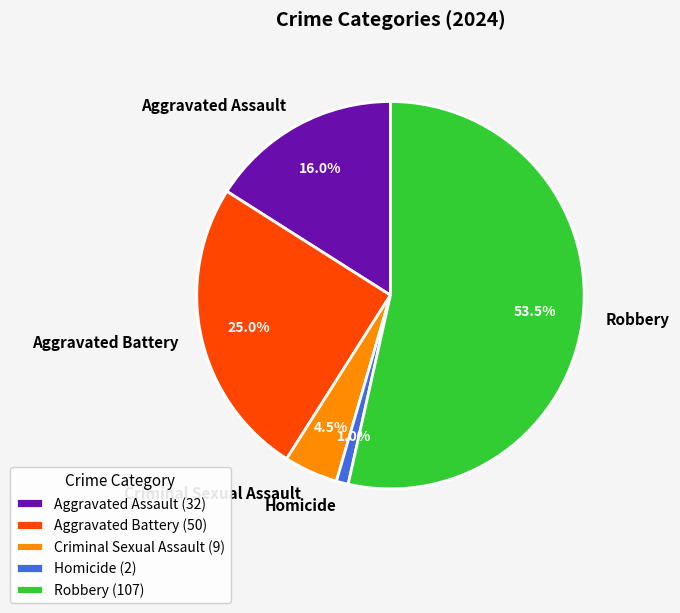

Combined, do Robbery and Criminal Sexual Assault account for over 50%?

Yes